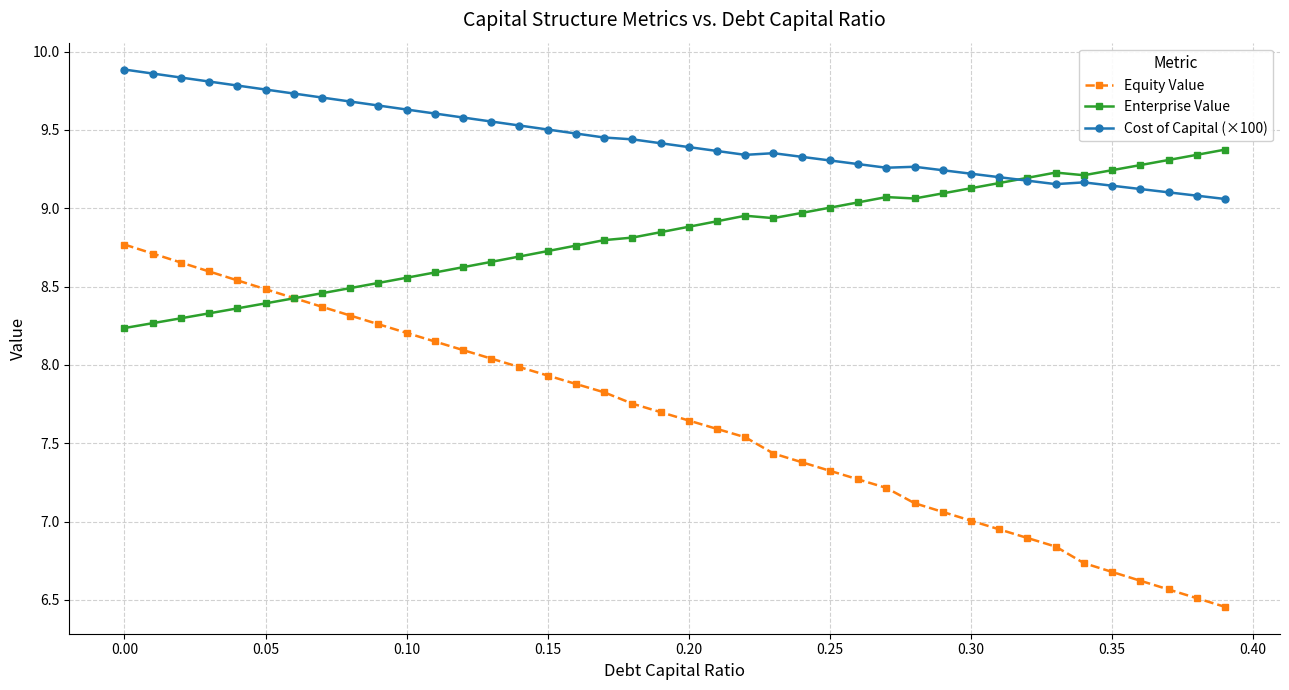

What is the value of the Equity Value point at the 26th from the left?

7.3